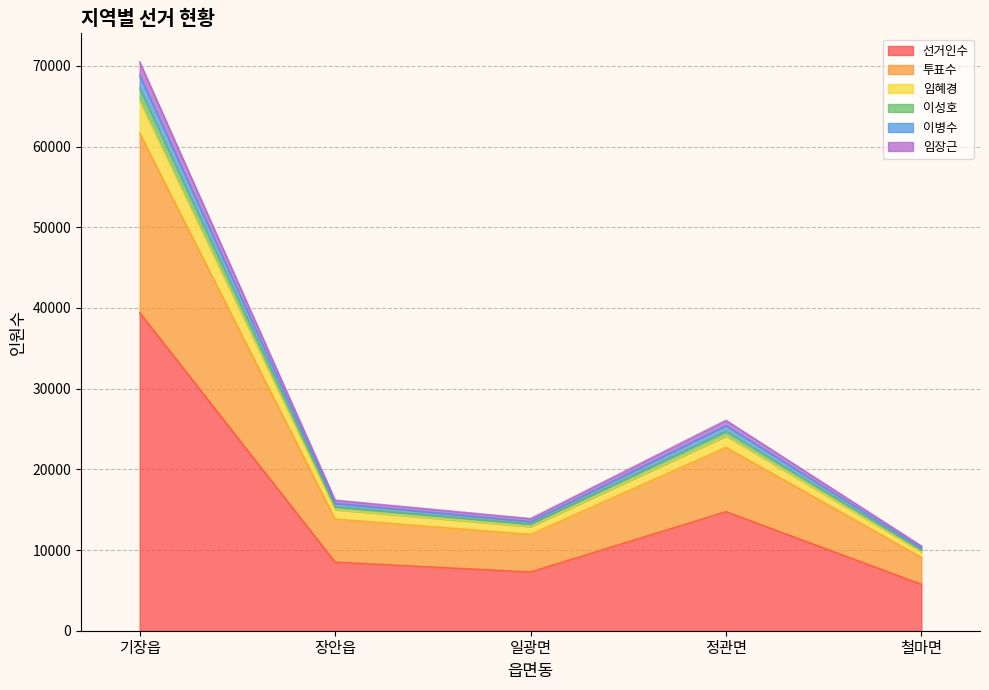

How many interior local peaks does the 투표수 series have?

1